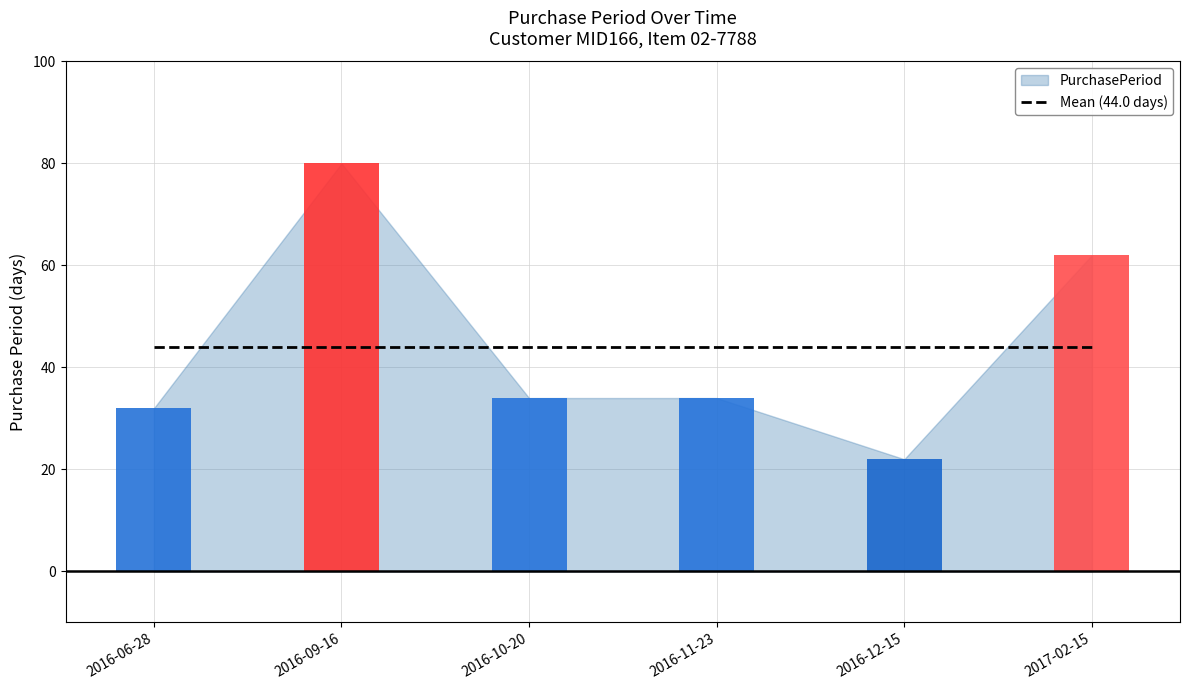

Rank the categories by value from highest to lowest.

2016-09-16, 2017-02-15, 2016-10-20, 2016-11-23, 2016-06-28, 2016-12-15